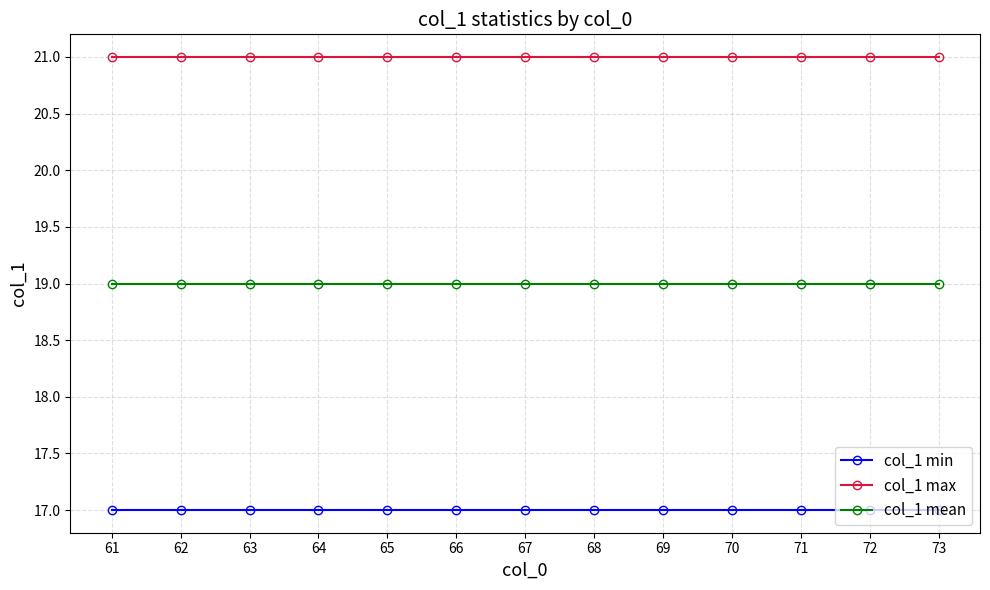

List the series in order of their overall mean, highest first.

col_1 max, col_1 mean, col_1 min